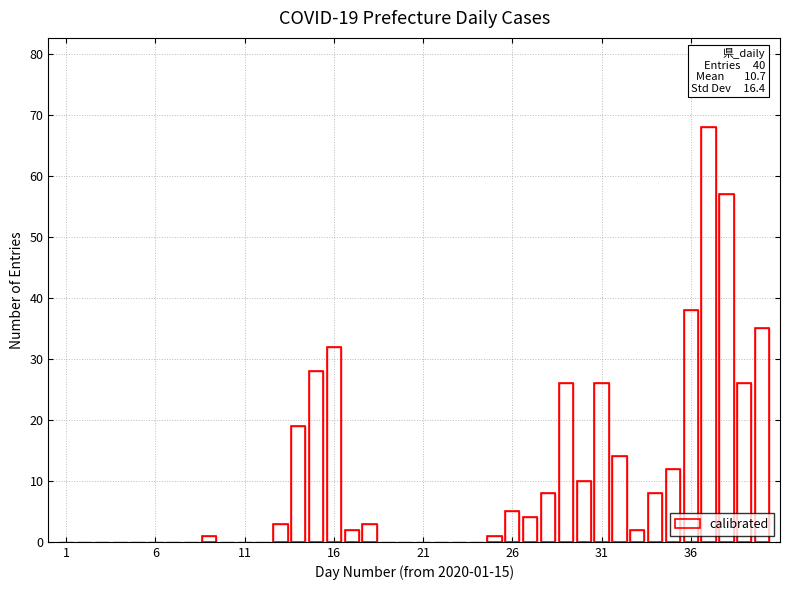

What is the value of the 33rd bar from the left?

2